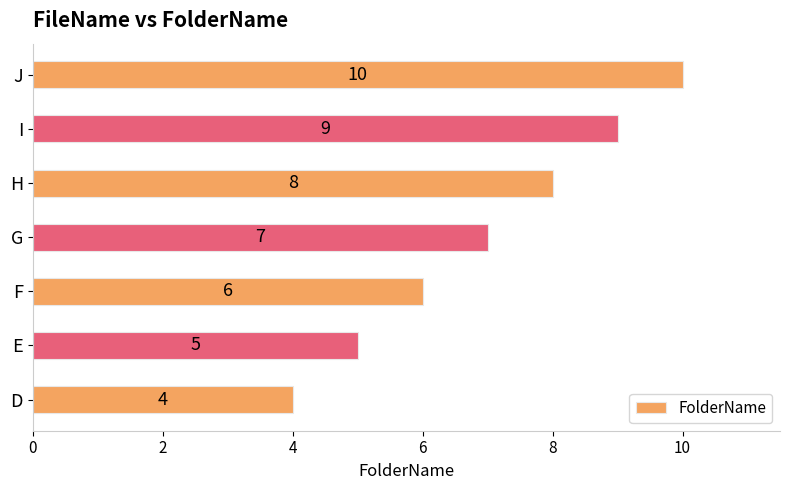

The value at F is 6. True or false?

True